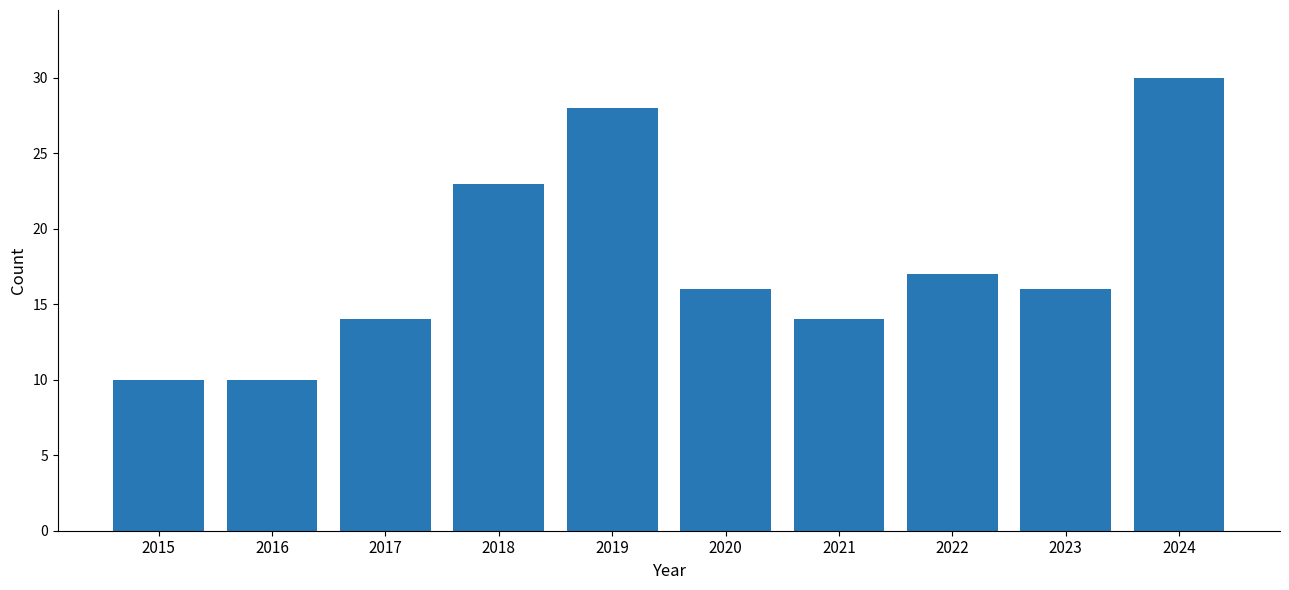

Is it true that the value at 2016 is 16?

False